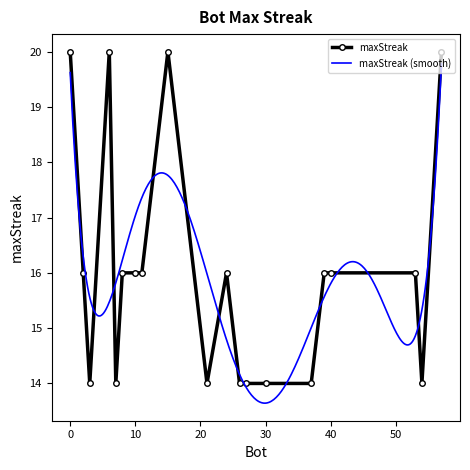

Count the number of categories in the chart.

20